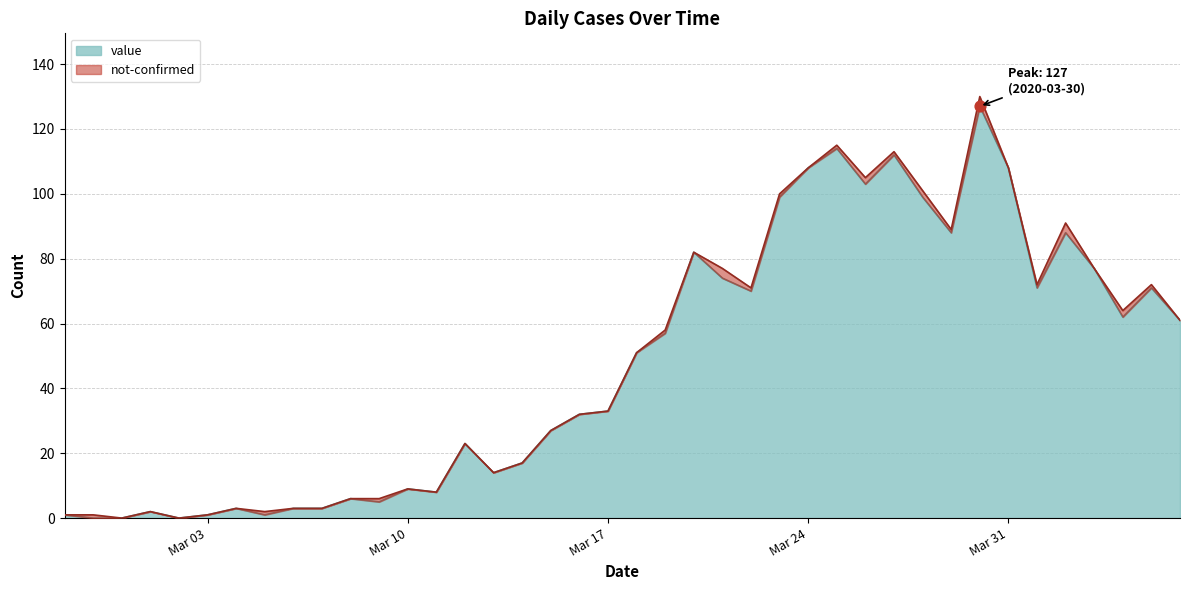

What is the ratio of the value at 2020-03-18 to the value at 2020-04-03?

0.7